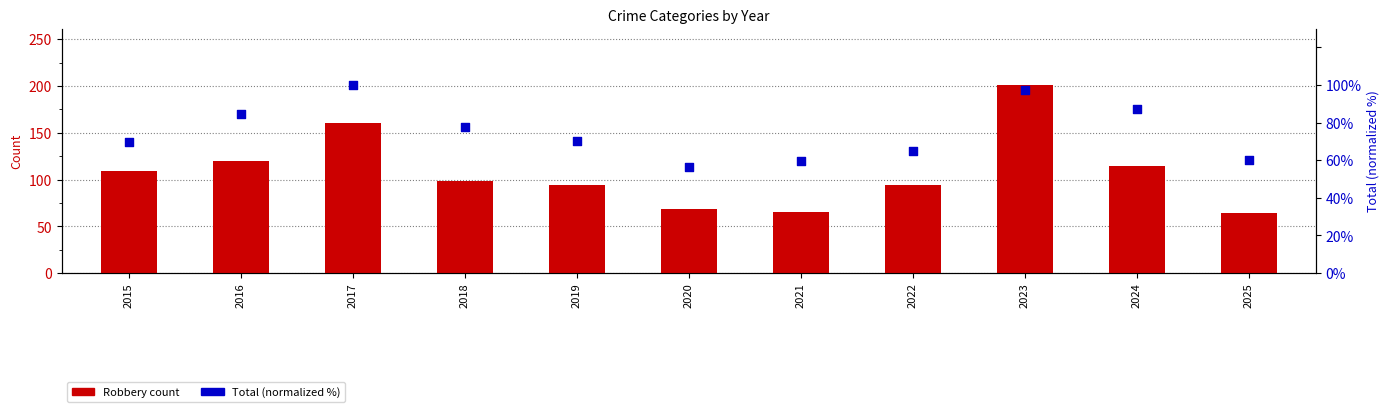

Which series has the widest spread of Y values?

Robbery count